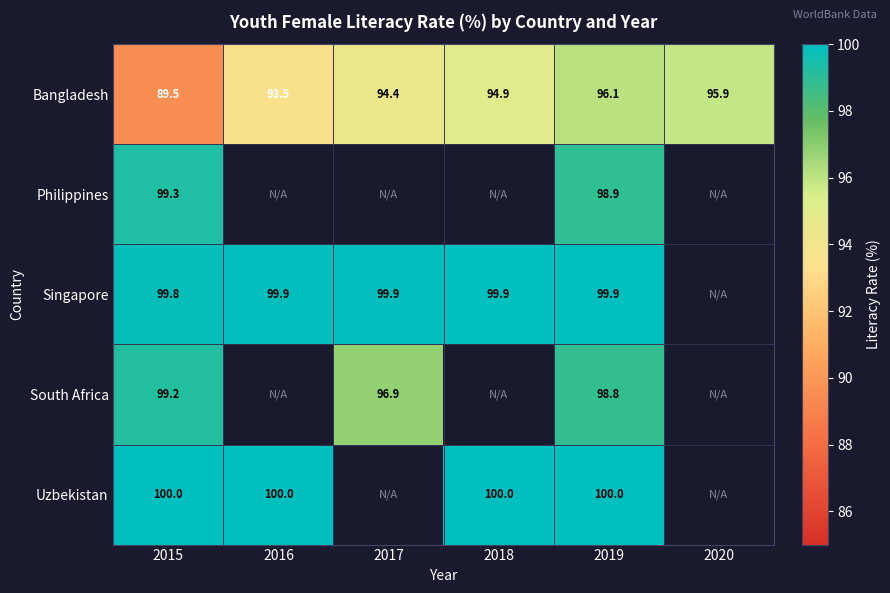

How many distinct data groups are displayed?

5